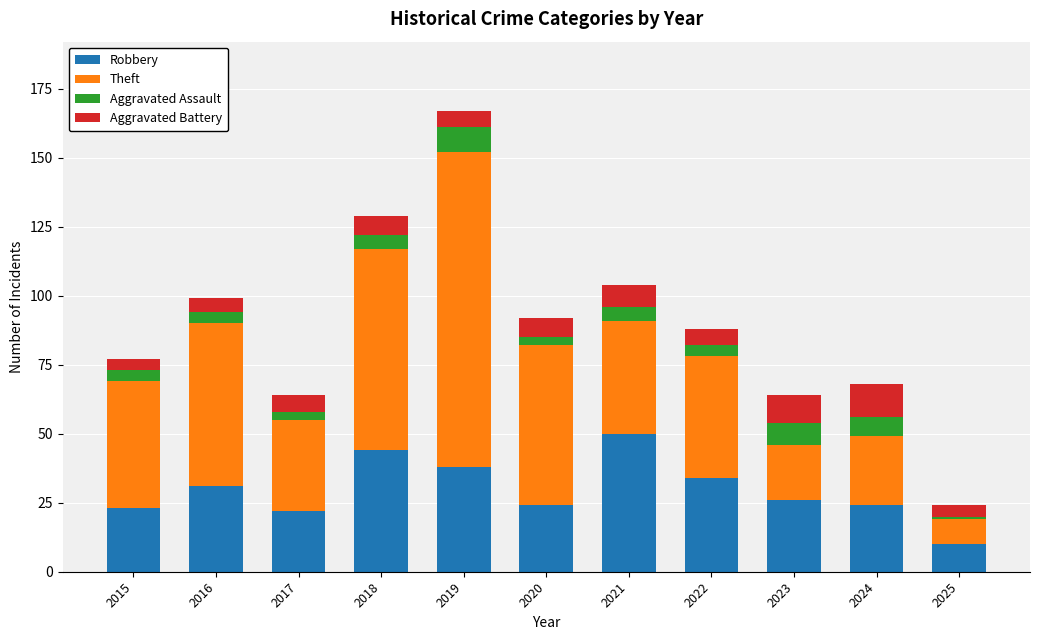

What is the sum of all Robbery values?

326